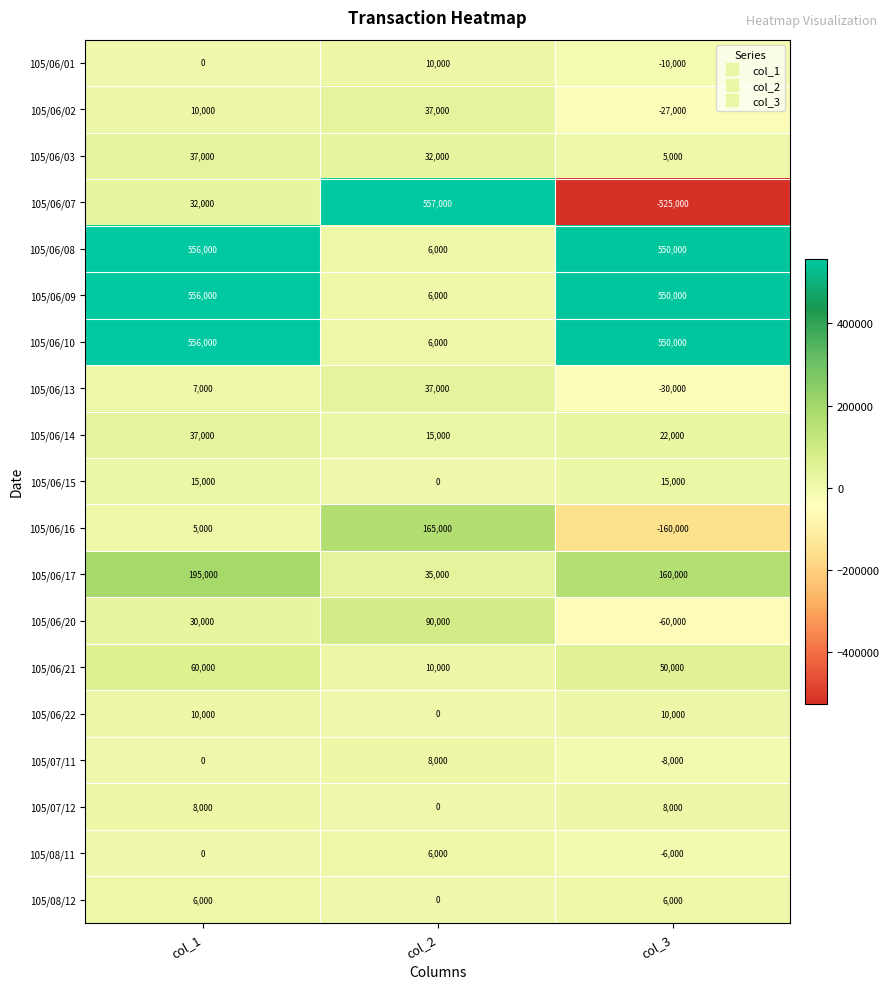

Which series has the widest spread of values?

105/06/07